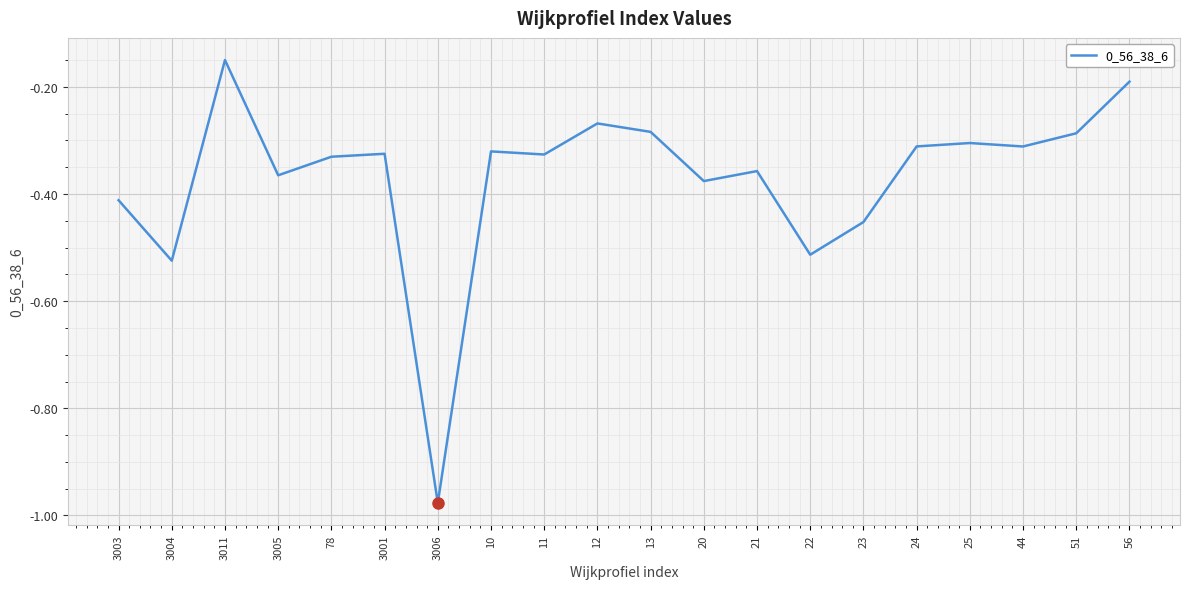

The value at 51 is -0.4. True or false?

False